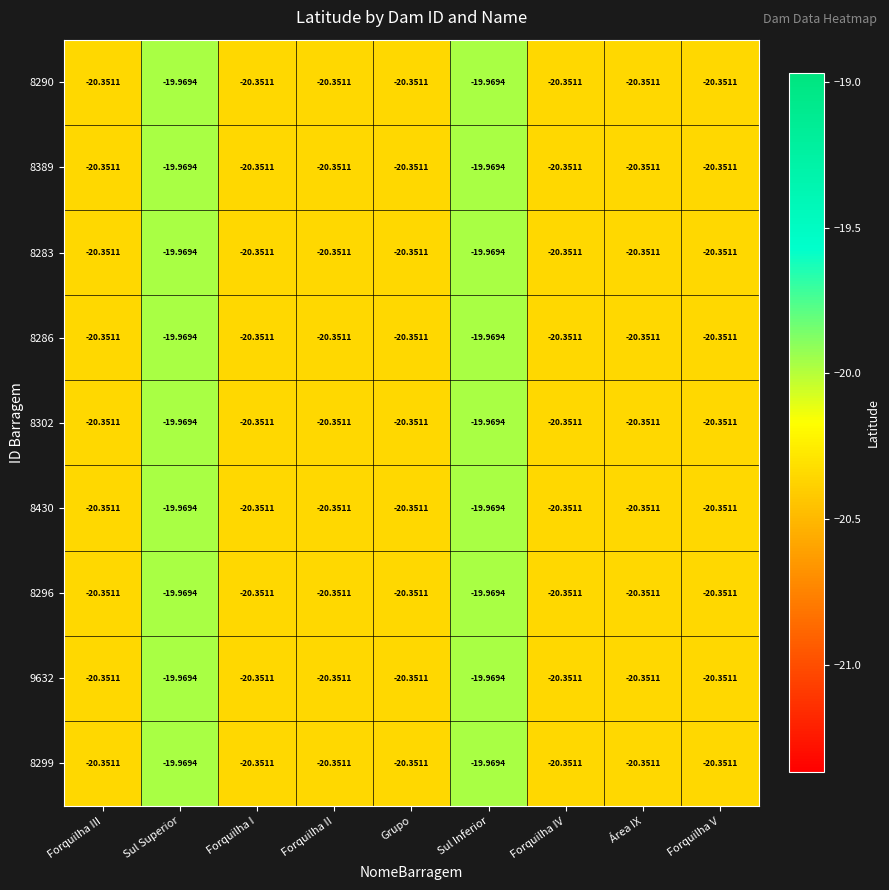

At which label does 9632 first exceed -20?

Sul Superior